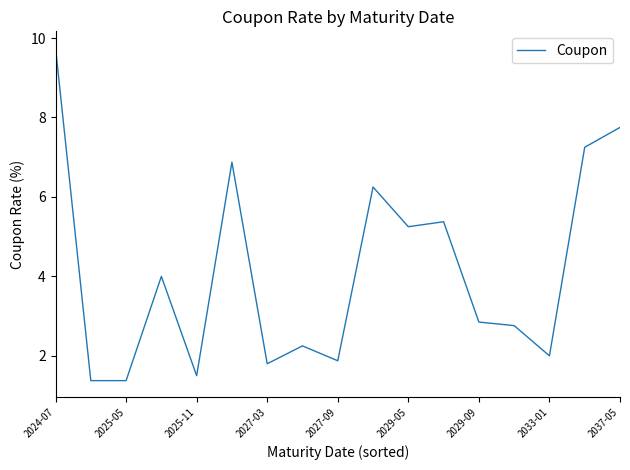

True or false: the data has more than 2 interior local peaks.

True